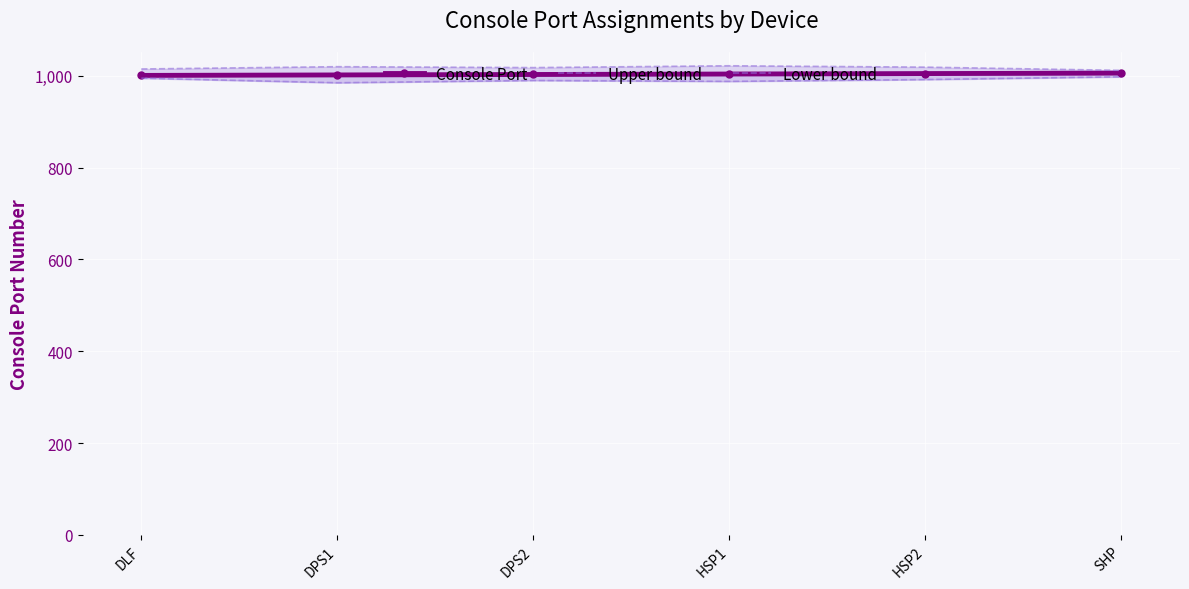

Reading left to right, list all the values displayed in this chart.

Console Port: DLF=1001	DPS1=1002	DPS2=1003	HSP1=1004	HSP2=1005	SHP=1006
Upper bound: DLF=1015	DPS1=1020	DPS2=1018	HSP1=1022	HSP2=1019	SHP=1012
Lower bound: DLF=995	DPS1=985	DPS2=990	HSP1=988	HSP2=992	SHP=998